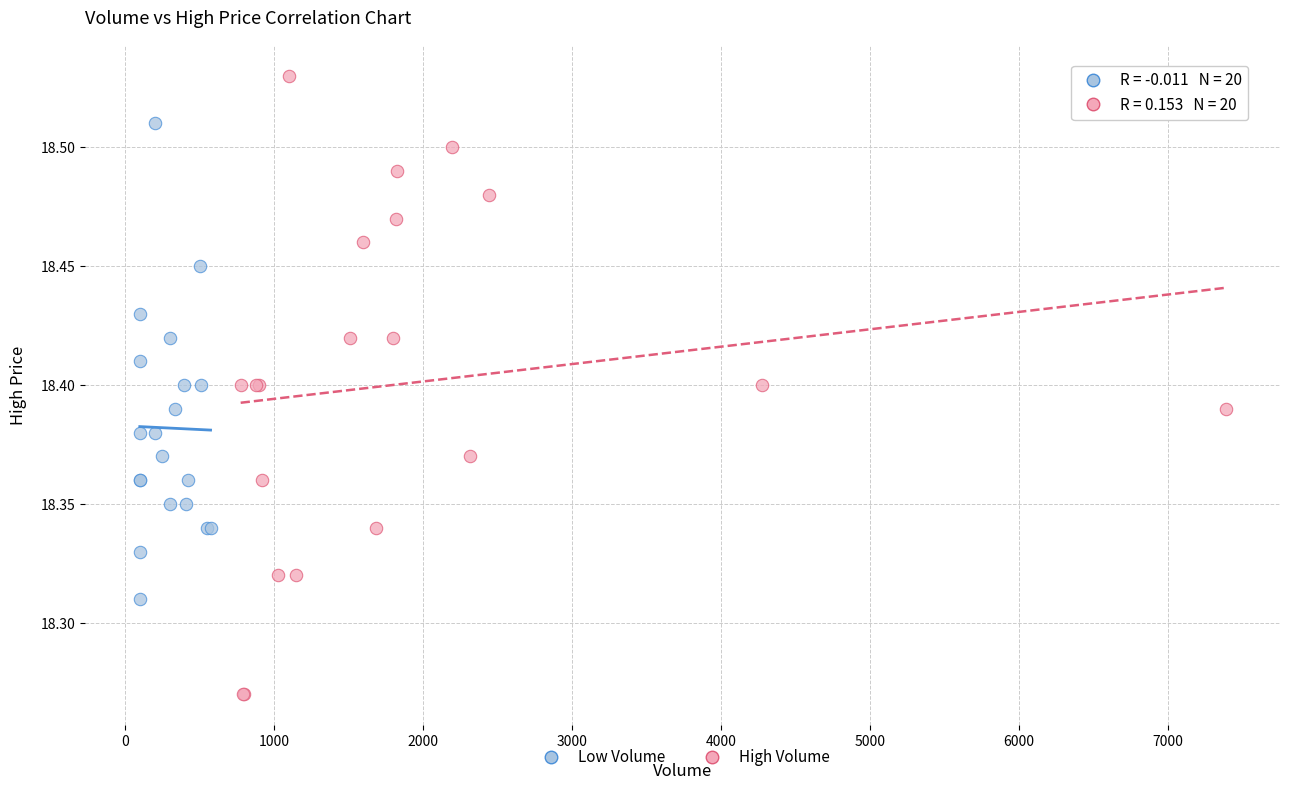

What are all the series names shown in the legend?

Low Volume, High Volume